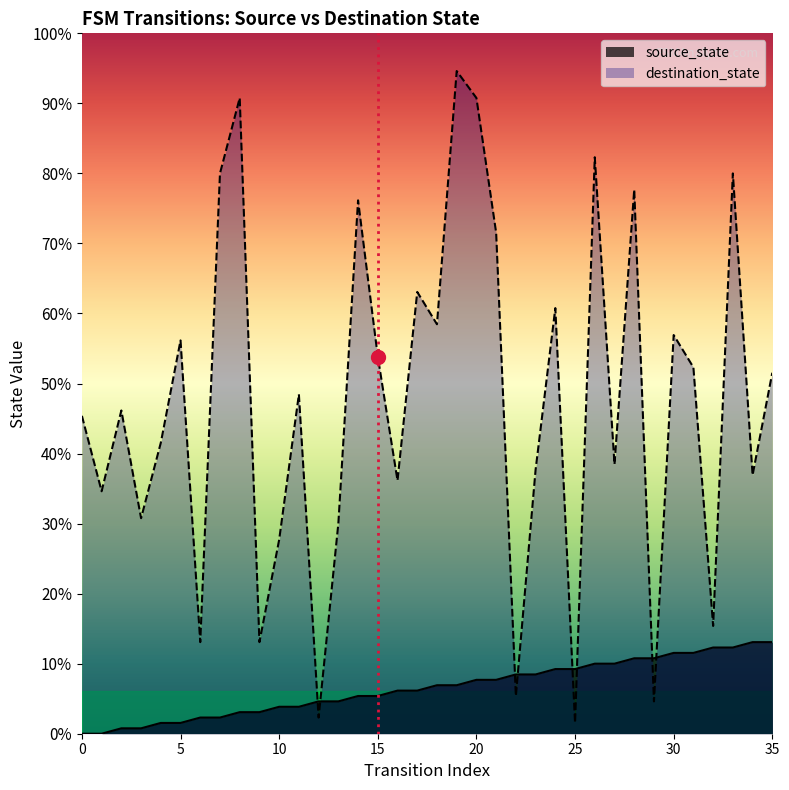

Which series has the largest total across all categories?

destination_state